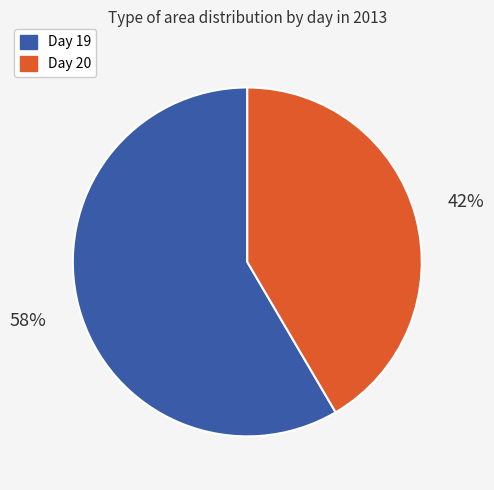

To the nearest percent, what is the average slice percentage?

50%